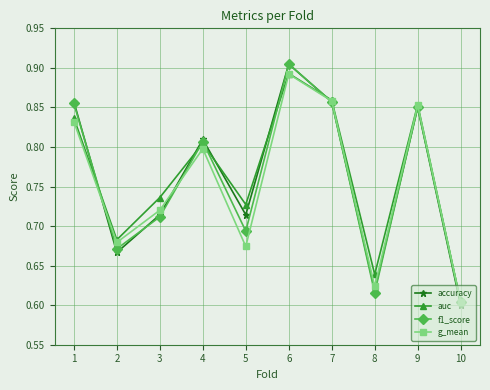

True or false: accuracy and f1_score intersect in this chart.

True